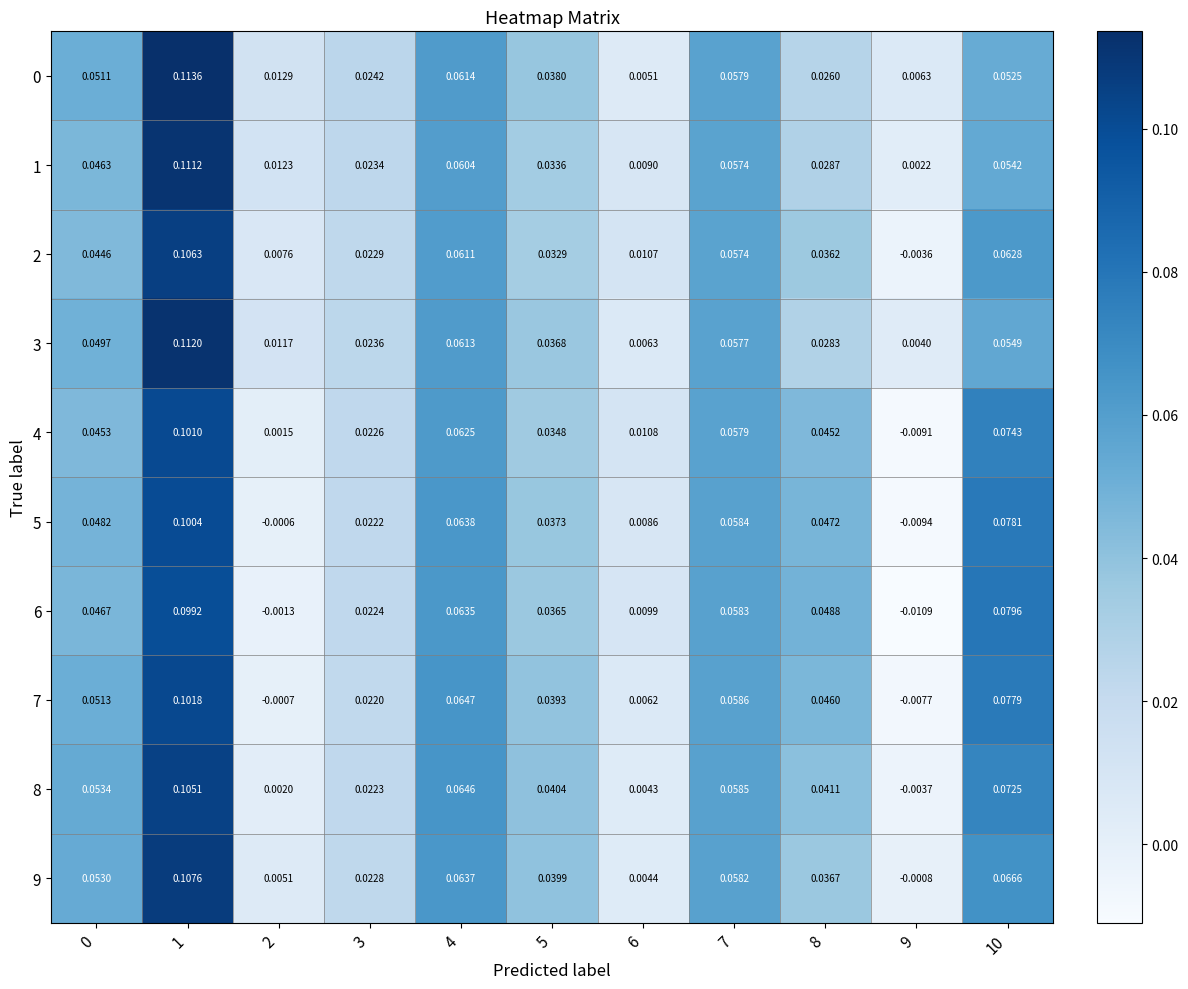

How many values in the 2 series are below 0?

1